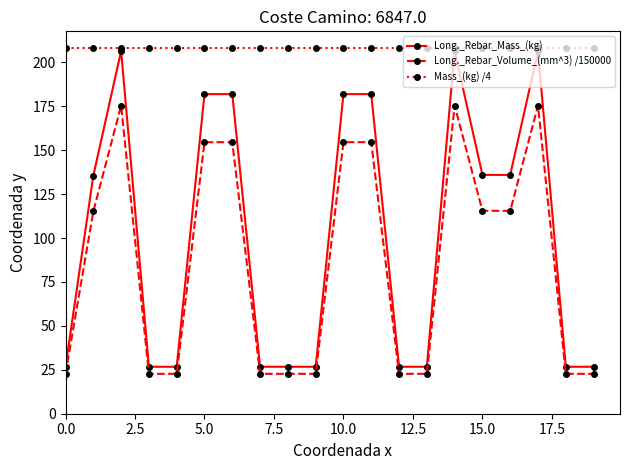

What is the value of the Long._Rebar_Volume_(mm^3) /150000 point at the 11th from the left?

154.5